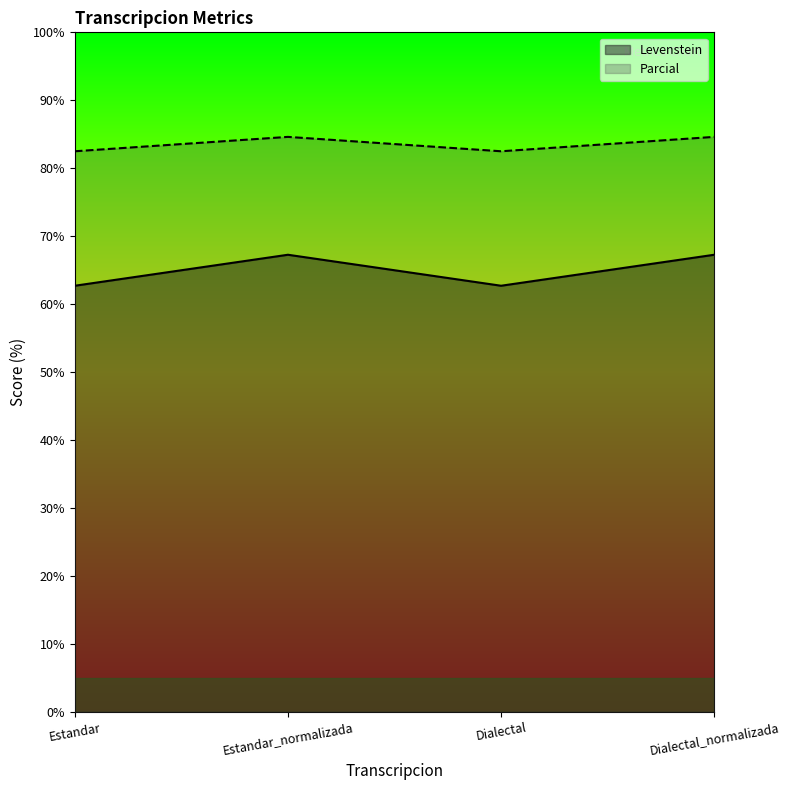

How many data points in Levenstein are above 67?

2